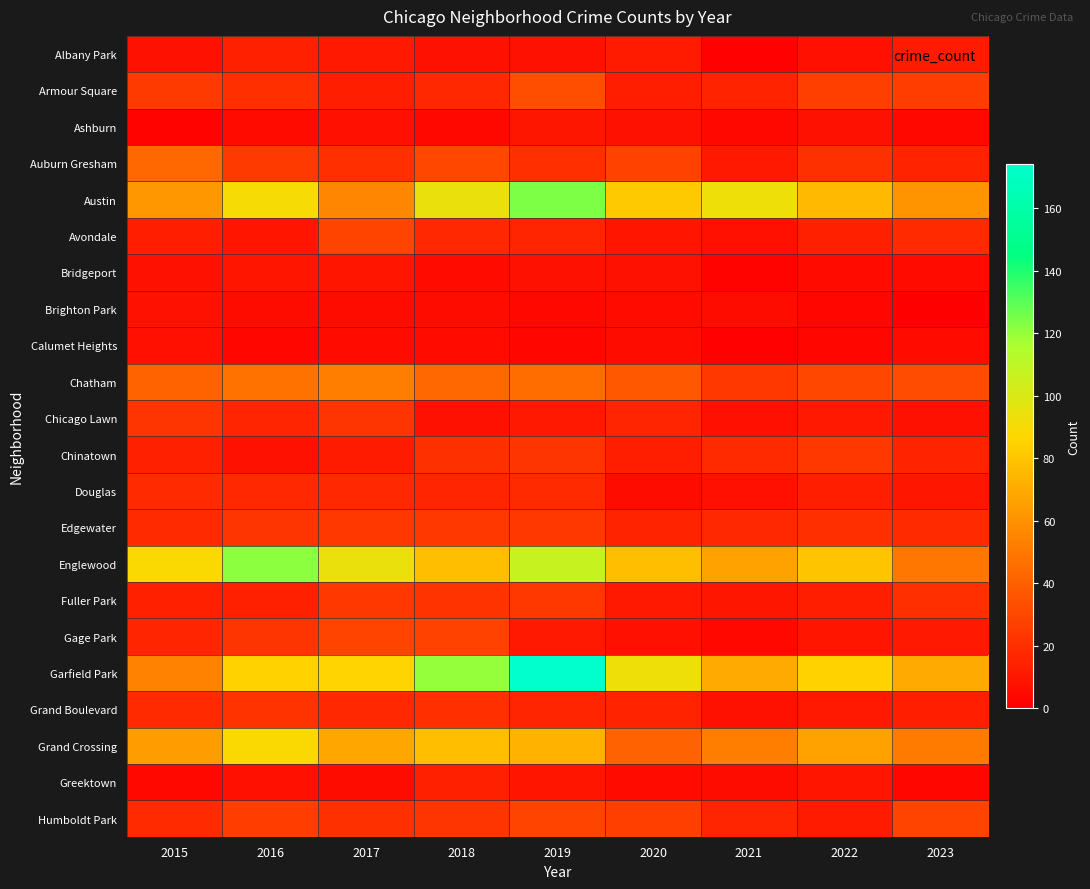

Reading left to right, list all the values displayed in this chart.

Albany Park: 2015=8	2016=14	2017=11	2018=8	2019=8	2020=12	2021=1	2022=7	2023=12
Armour Square: 2015=25	2016=20	2017=13	2018=17	2019=33	2020=13	2021=15	2022=27	2023=26
Ashburn: 2015=2	2016=5	2017=7	2018=4	2019=10	2020=8	2021=4	2022=8	2023=4
Auburn Gresham: 2015=44	2016=25	2017=20	2018=30	2019=20	2020=28	2021=11	2022=21	2023=15
Austin: 2015=63	2016=90	2017=56	2018=94	2019=124	2020=82	2021=93	2022=76	2023=61
Avondale: 2015=13	2016=9	2017=29	2018=17	2019=16	2020=9	2021=7	2022=14	2023=18
Bridgeport: 2015=8	2016=9	2017=9	2018=5	2019=8	2020=8	2021=2	2022=5	2023=5
Brighton Park: 2015=8	2016=6	2017=6	2018=6	2019=4	2020=5	2021=6	2022=3	2023=0
Calumet Heights: 2015=7	2016=3	2017=5	2018=5	2019=3	2020=6	2021=1	2022=3	2023=5
Chatham: 2015=42	2016=48	2017=53	2018=43	2019=45	2020=37	2021=24	2022=30	2023=32
Chicago Lawn: 2015=23	2016=16	2017=23	2018=8	2019=11	2020=16	2021=7	2022=11	2023=8
Chinatown: 2015=14	2016=8	2017=12	2018=21	2019=23	2020=13	2021=18	2022=24	2023=15
Douglas: 2015=18	2016=17	2017=17	2018=16	2019=18	2020=6	2021=7	2022=13	2023=10
Edgewater: 2015=18	2016=23	2017=24	2018=24	2019=24	2020=15	2021=17	2022=20	2023=18
Englewood: 2015=89	2016=121	2017=94	2018=78	2019=107	2020=78	2021=67	2022=80	2023=50
Fuller Park: 2015=14	2016=14	2017=24	2018=22	2019=24	2020=11	2021=10	2022=13	2023=20
Gage Park: 2015=16	2016=23	2017=29	2018=28	2019=11	2020=7	2021=4	2022=9	2023=11
Garfield Park: 2015=55	2016=85	2017=86	2018=120	2019=174	2020=93	2021=70	2022=85	2023=70
Grand Boulevard: 2015=18	2016=22	2017=17	2018=20	2019=16	2020=15	2021=8	2022=11	2023=13
Grand Crossing: 2015=65	2016=89	2017=68	2018=78	2019=73	2020=41	2021=53	2022=67	2023=51
Greektown: 2015=4	2016=7	2017=6	2018=14	2019=9	2020=5	2021=6	2022=9	2023=3
Humboldt Park: 2015=18	2016=26	2017=21	2018=23	2019=29	2020=27	2021=16	2022=12	2023=29